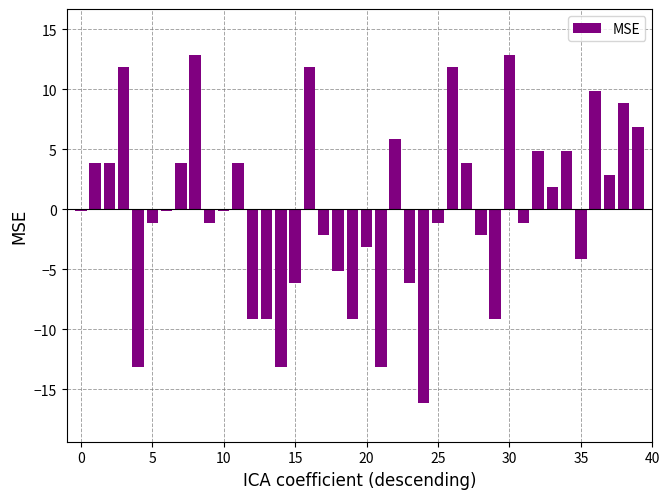

Does the chart contain stacked bars?

No